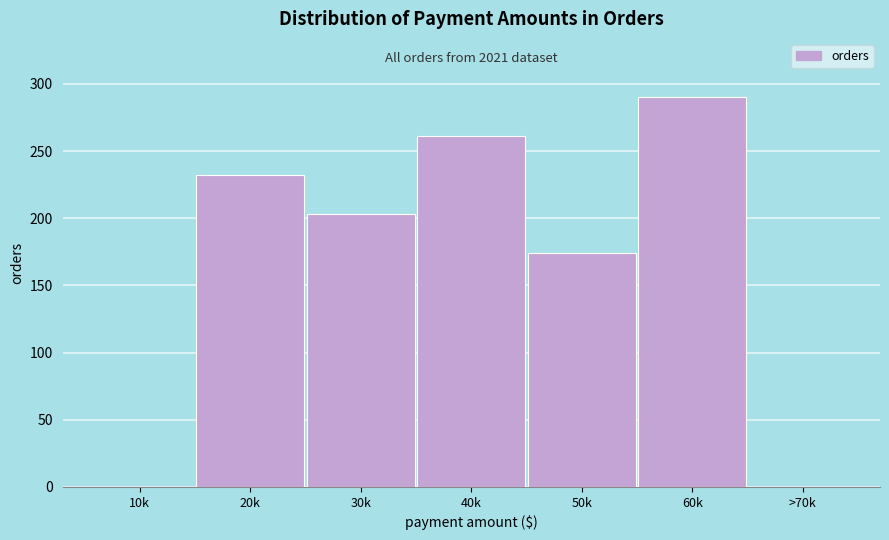

Reading left to right, list all the values displayed in this chart.

10k=0	20k=232	30k=203	40k=261	50k=174	60k=290	>70k=0